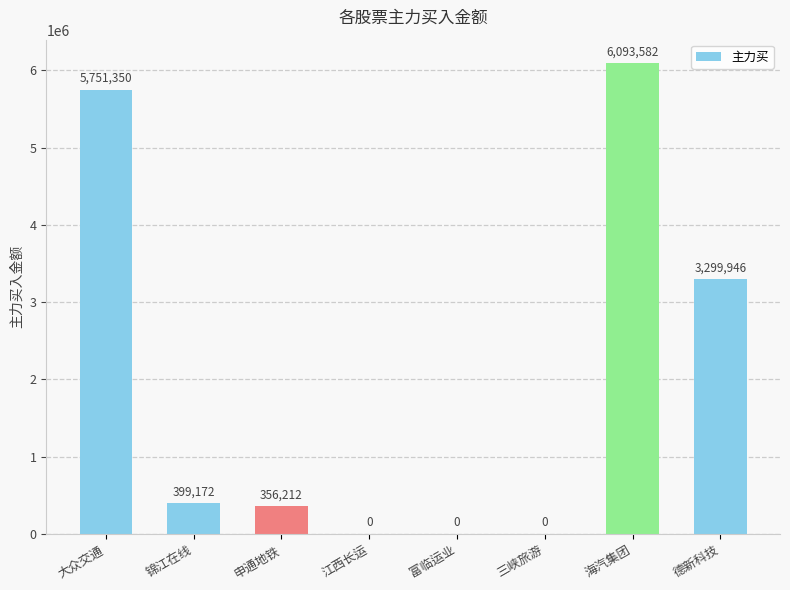

True or false: the data shows 0 at 富临运业.

True